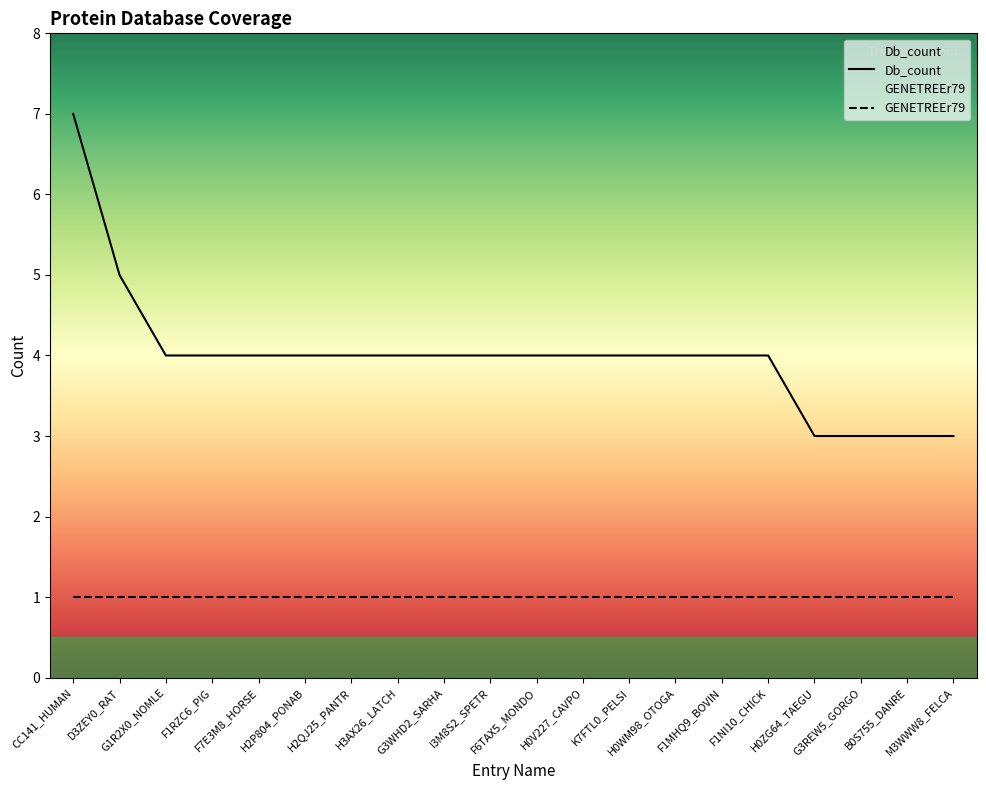

How many lines are shown in the chart?

2